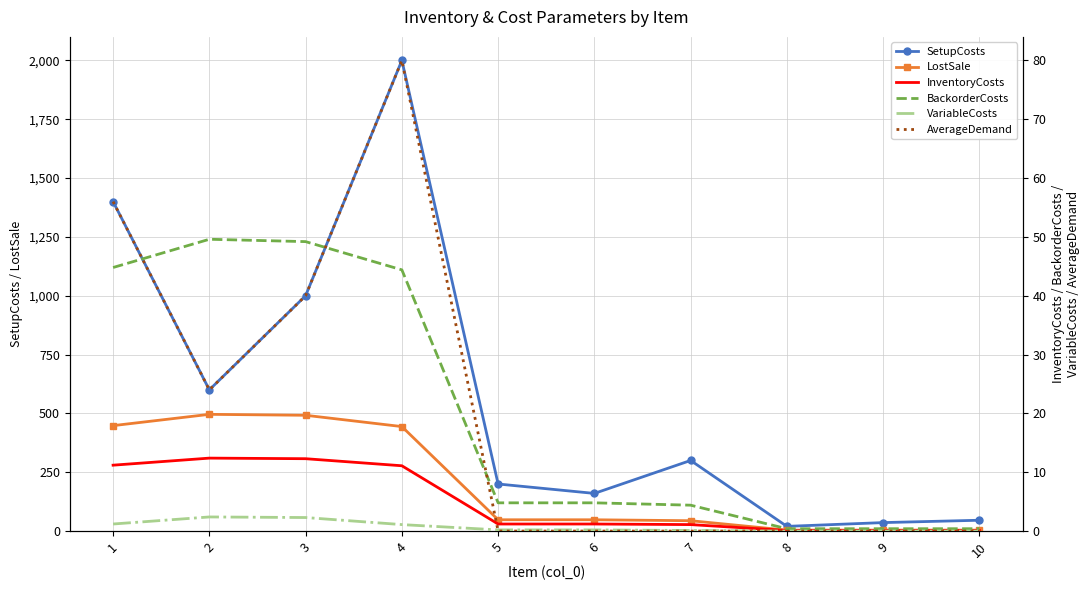

What is the sum of all InventoryCosts values?

50.8